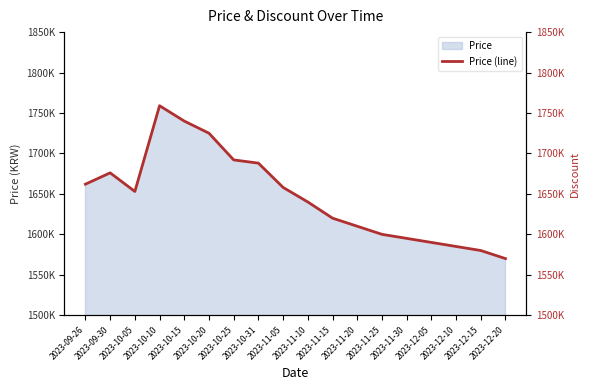

How many lines are shown in the chart?

1